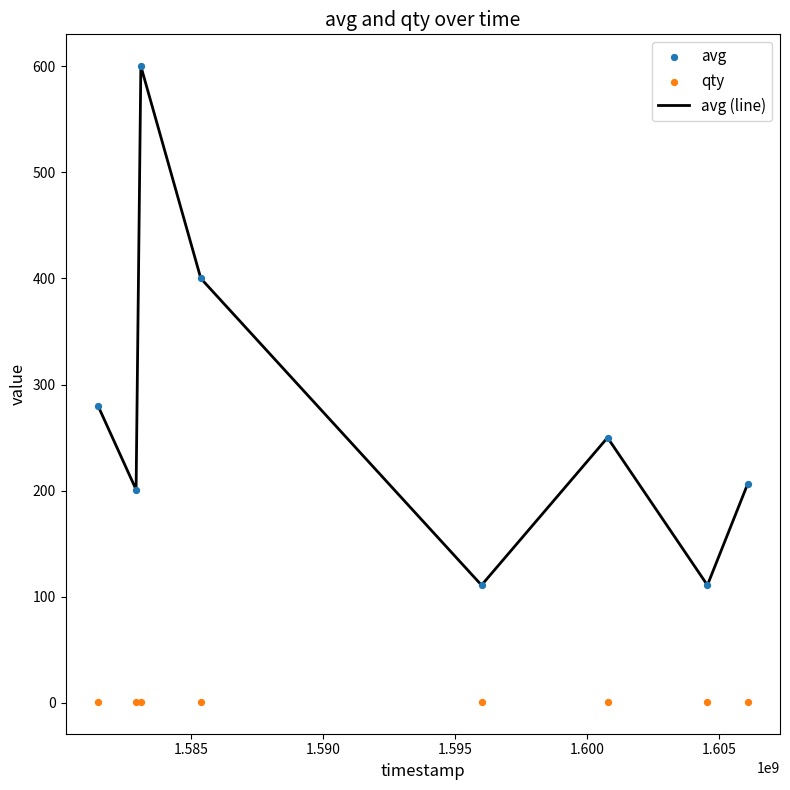

What are all the series names shown in the legend?

avg (line), avg, qty